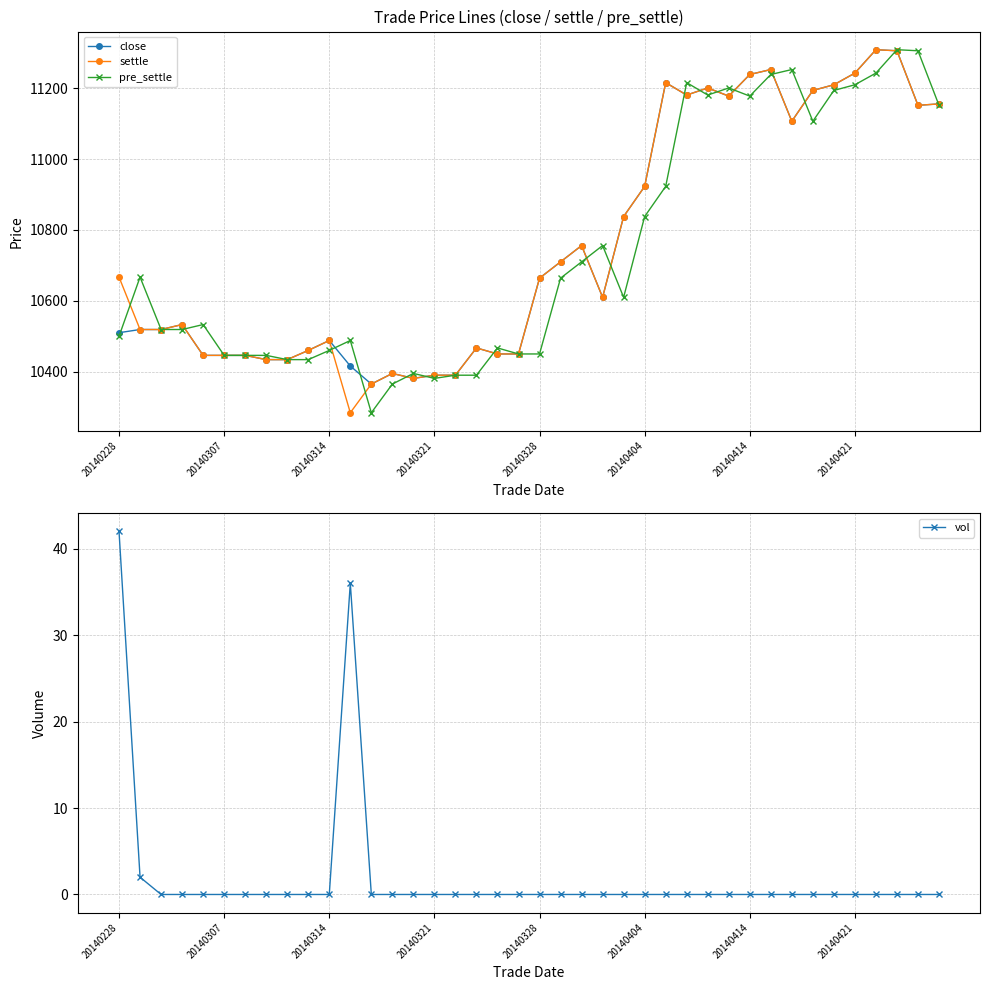

Which category has the highest value in the vol series?

20140228